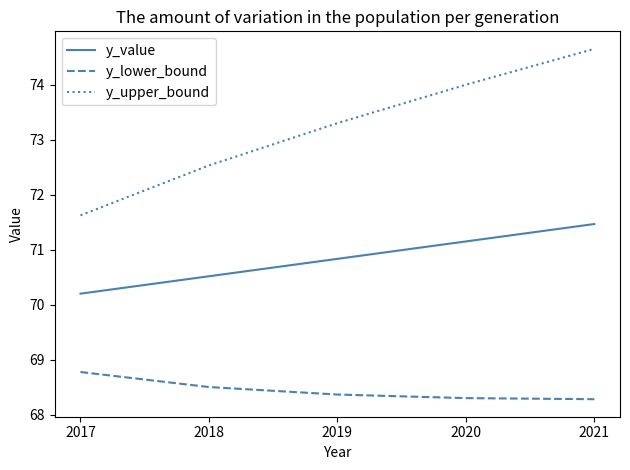

What is the difference between the y_lower_bound values at 2018 and 2021?

0.2